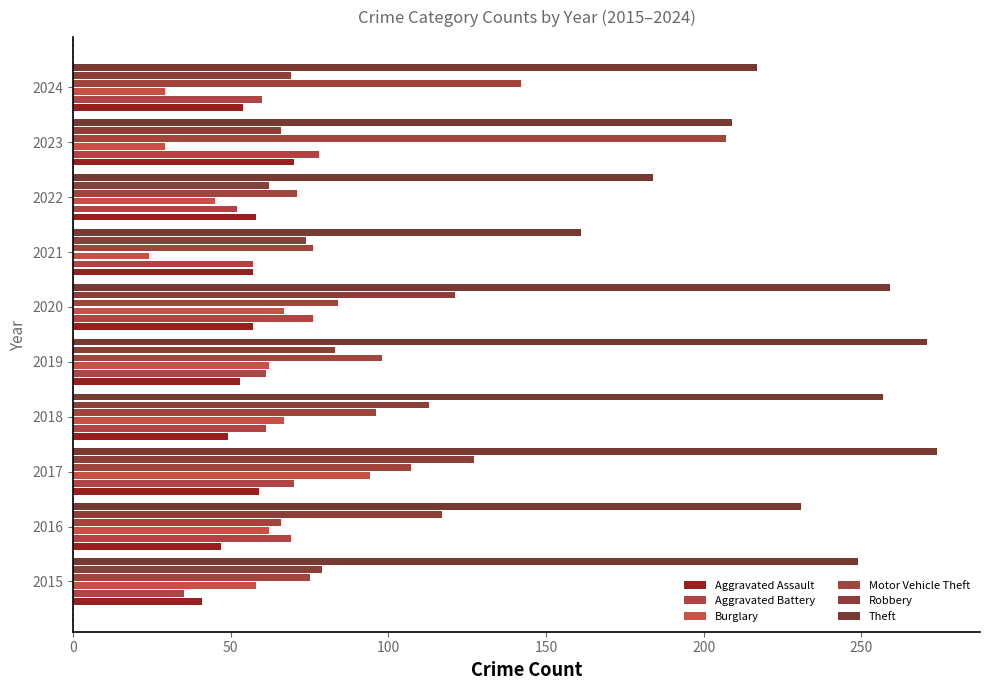

How many data points does each series have?

10